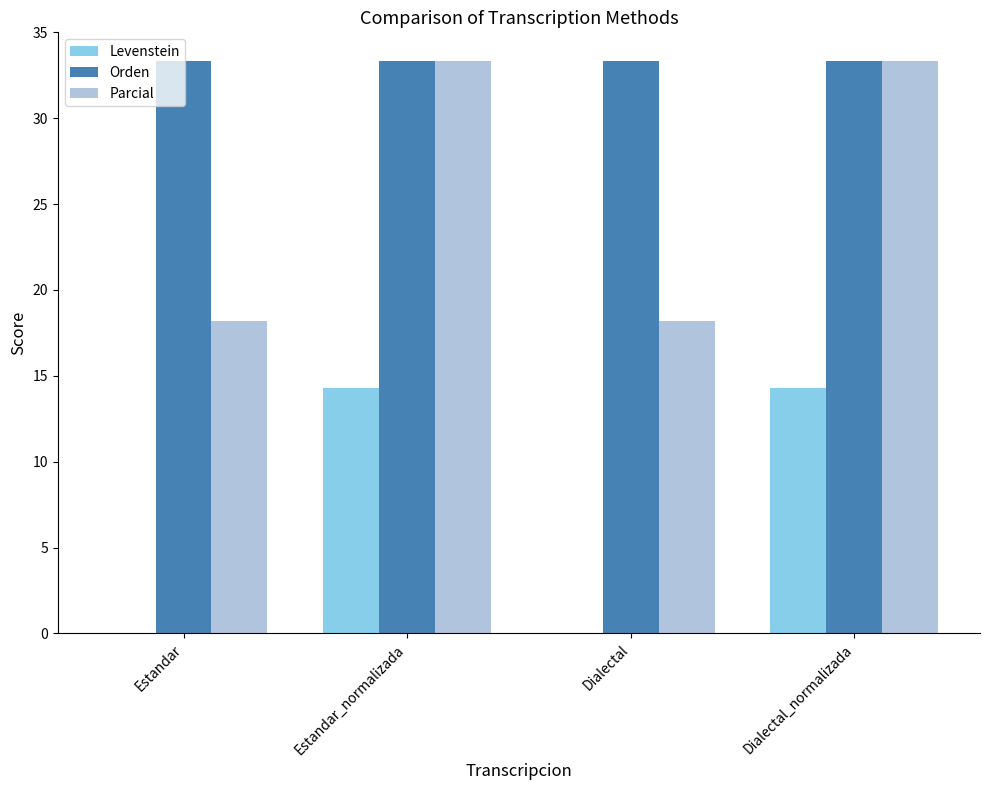

Is it true that Levenstein equals 0.0 at Dialectal?

True